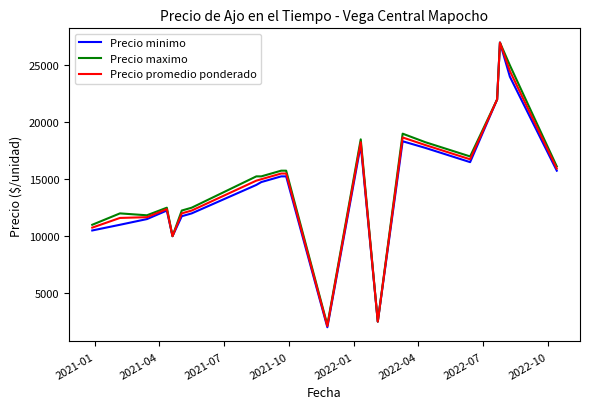

At how many categories does at least one series exceed 14519?

12